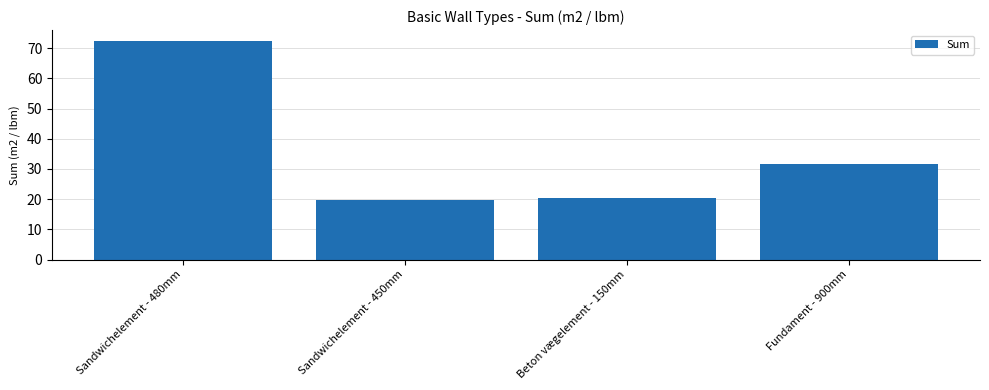

Which has a higher value, Sandwichelement - 480mm or Fundament - 900mm?

Sandwichelement - 480mm